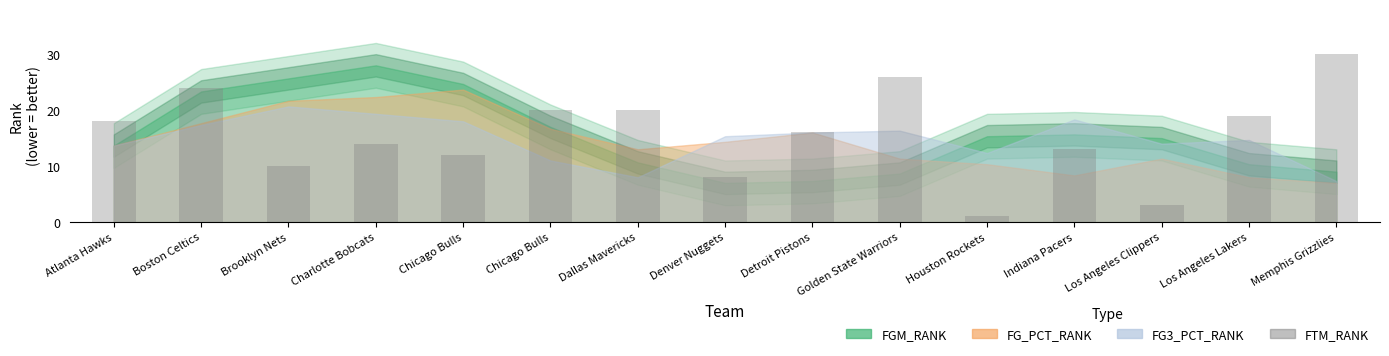

The chart shows a value of 31 at Atlanta Hawks. True or false?

False